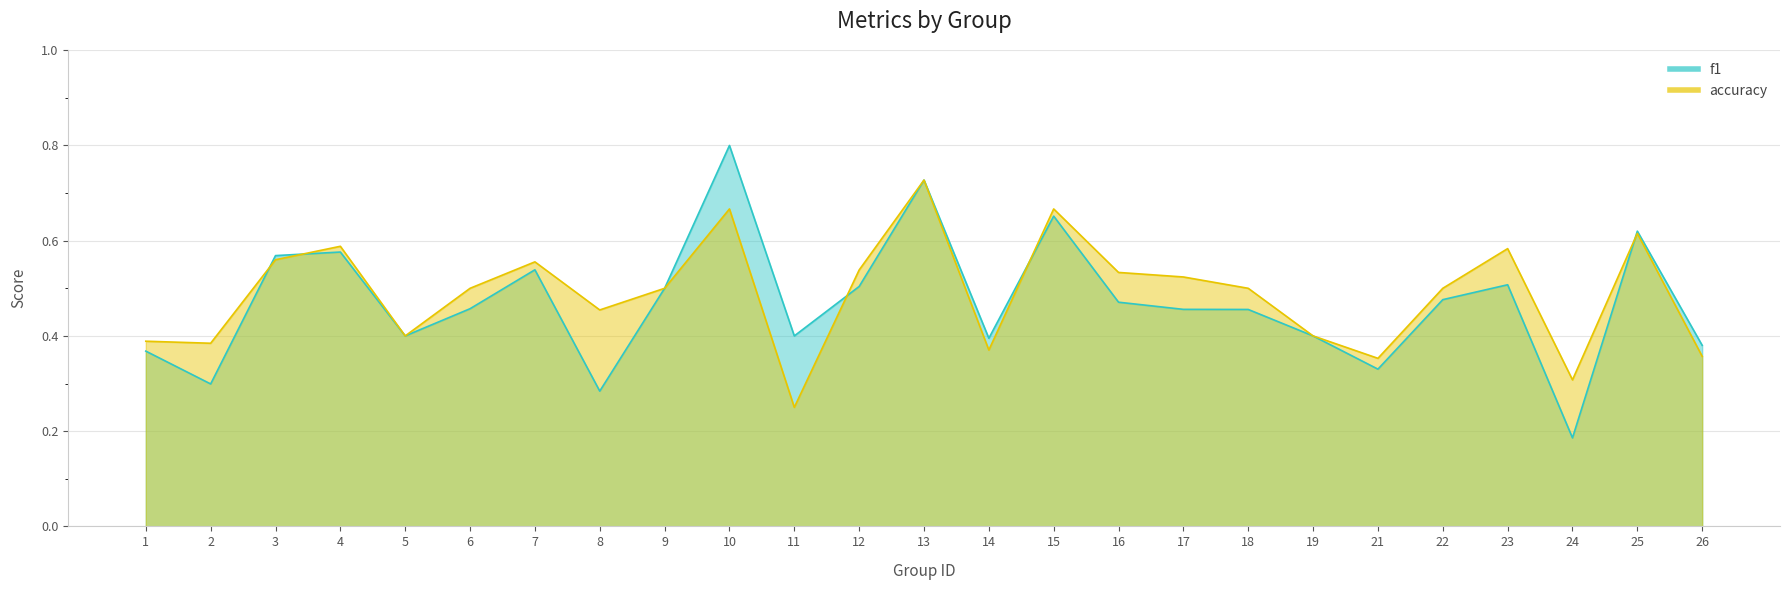

What are all the series names shown in the legend?

f1, accuracy